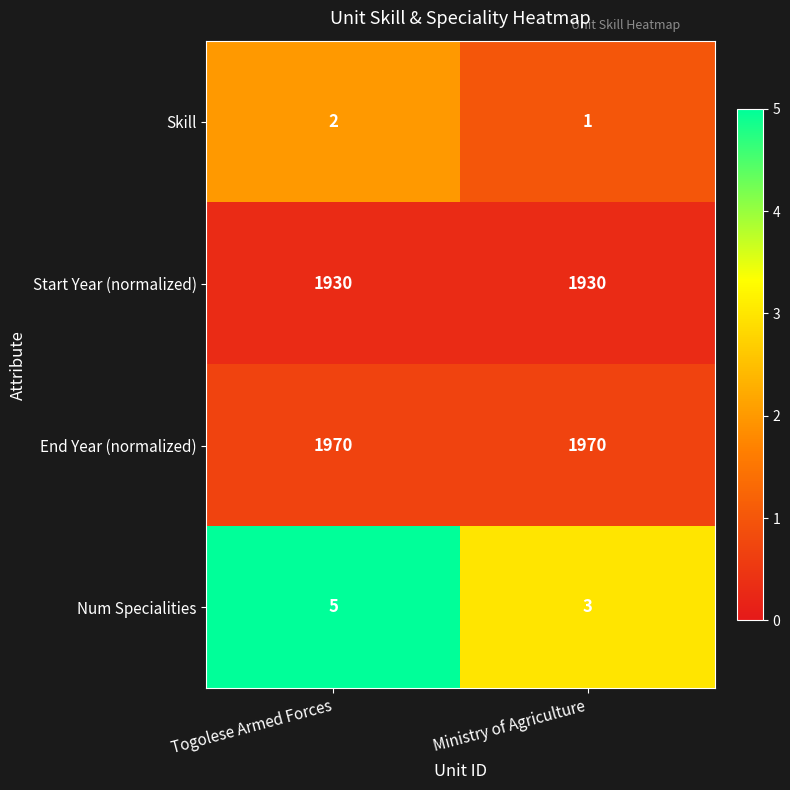

What is the sum of the Skill values at Togolese Armed Forces and Ministry of Agriculture?

3